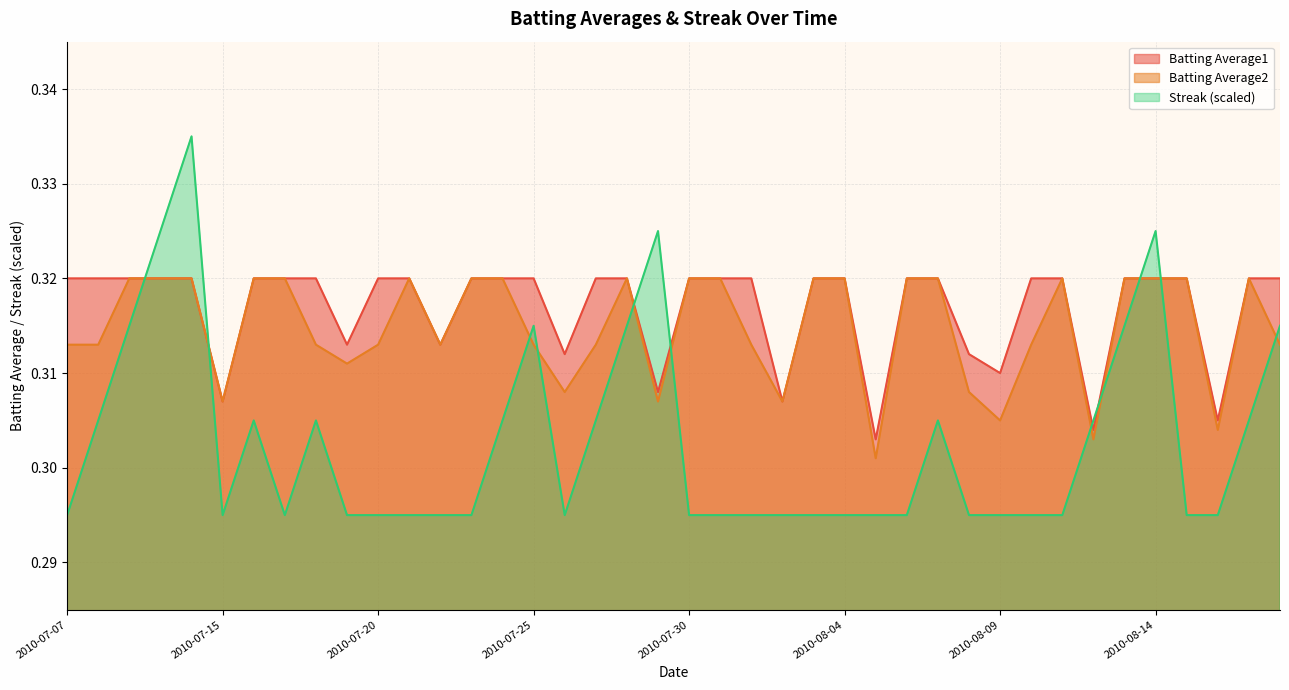

Is the value of Batting Average2 at 2010-07-29 greater than the value of Streak at 2010-08-05?

Yes